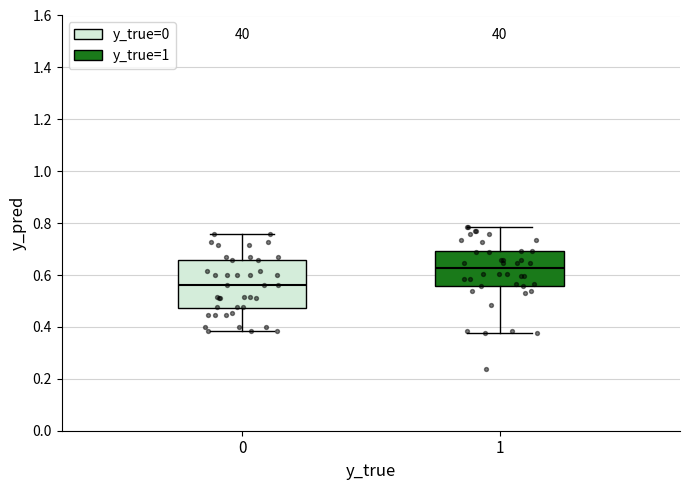

Which box has the lowest median line?

0